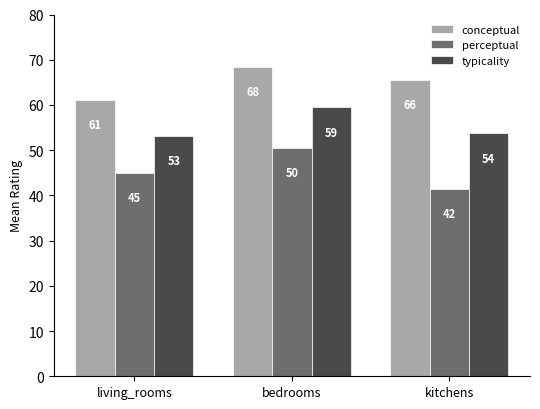

What are all the series names shown in the legend?

conceptual, perceptual, typicality